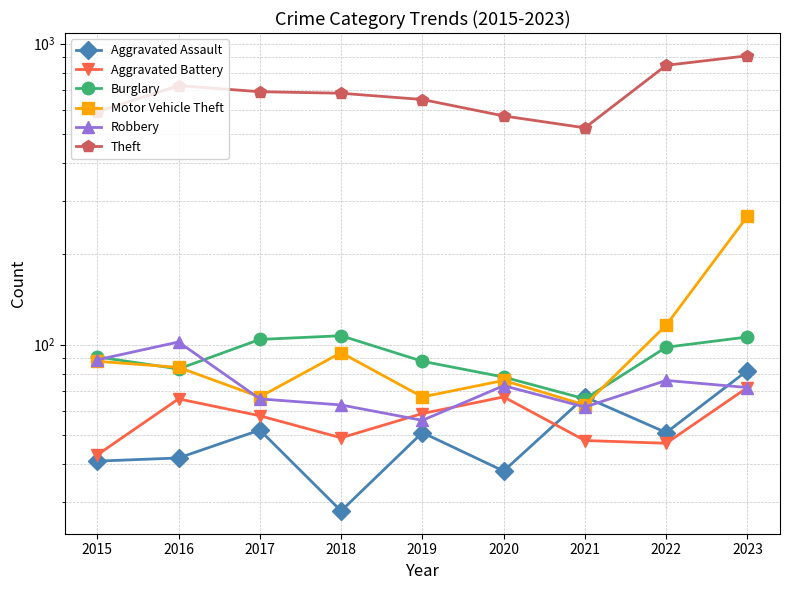

Reading left to right, list all the values displayed in this chart.

Aggravated Assault: 41	42	52	28	51	38	67	51	82
Aggravated Battery: 43	66	58	49	59	67	48	47	72
Burglary: 91	83	104	107	88	78	66	98	106
Motor Vehicle Theft: 88	84	67	94	67	76	63	116	267
Robbery: 89	102	66	63	56	73	62	76	72
Theft: 593	725	692	684	652	575	525	847	911